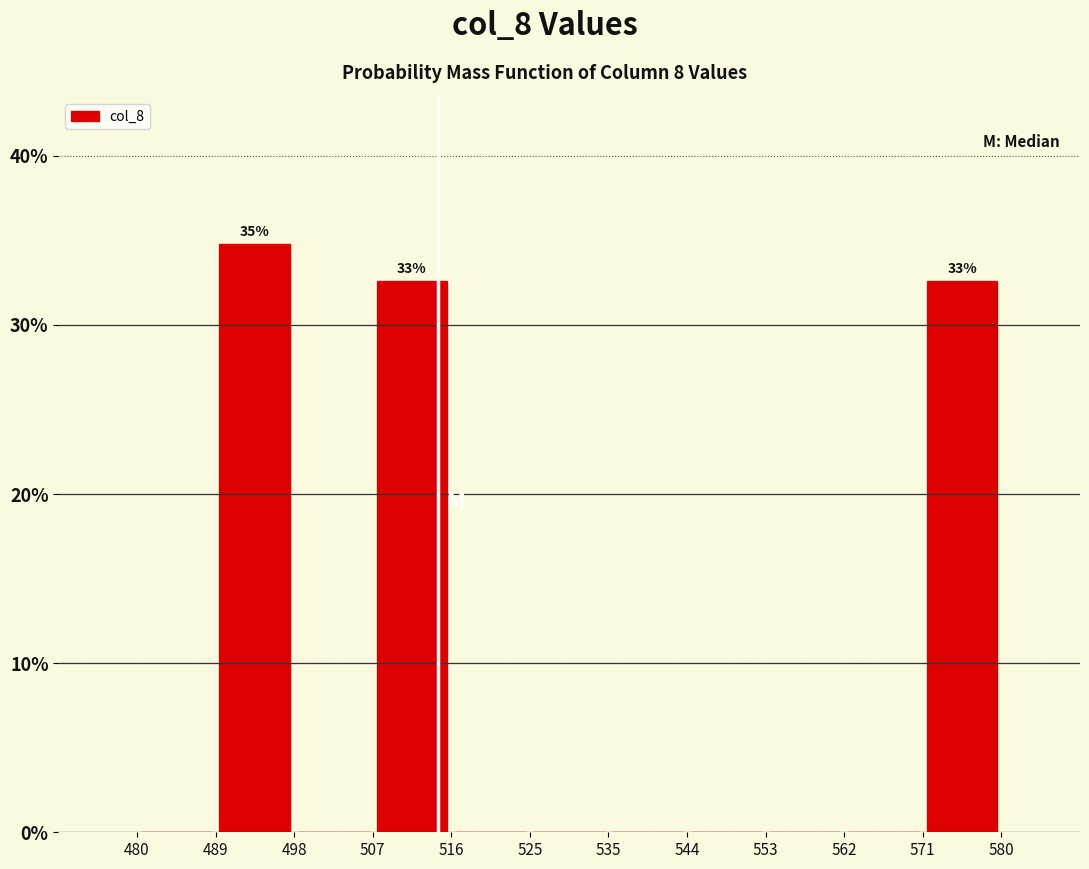

Which range on the x-axis has the tallest bar?

489 to 498